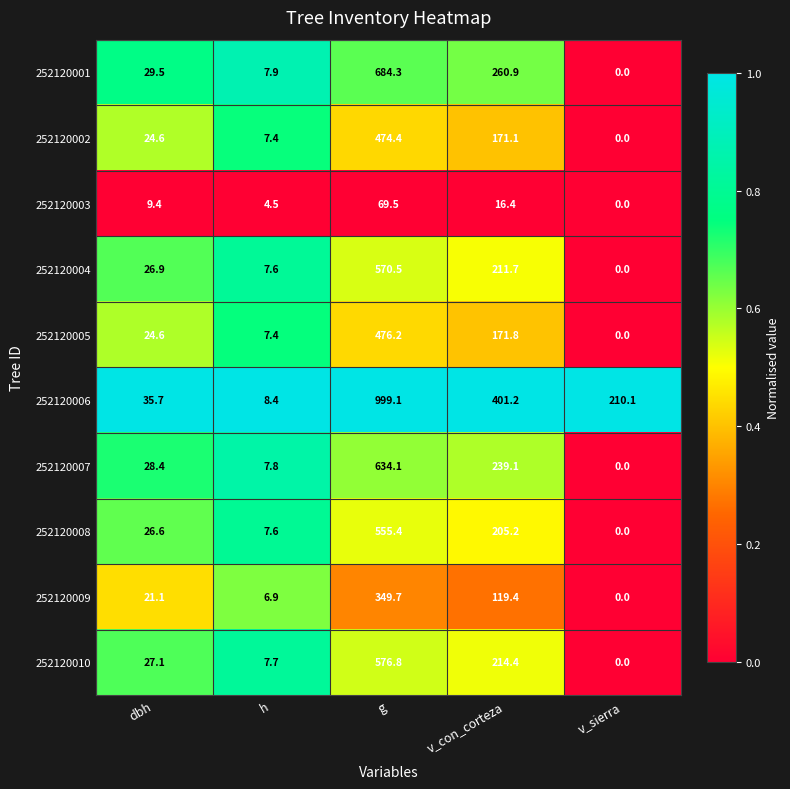

Rank the series by their maximum value, from highest to lowest.

252120006, 252120001, 252120007, 252120010, 252120004, 252120008, 252120005, 252120002, 252120009, 252120003